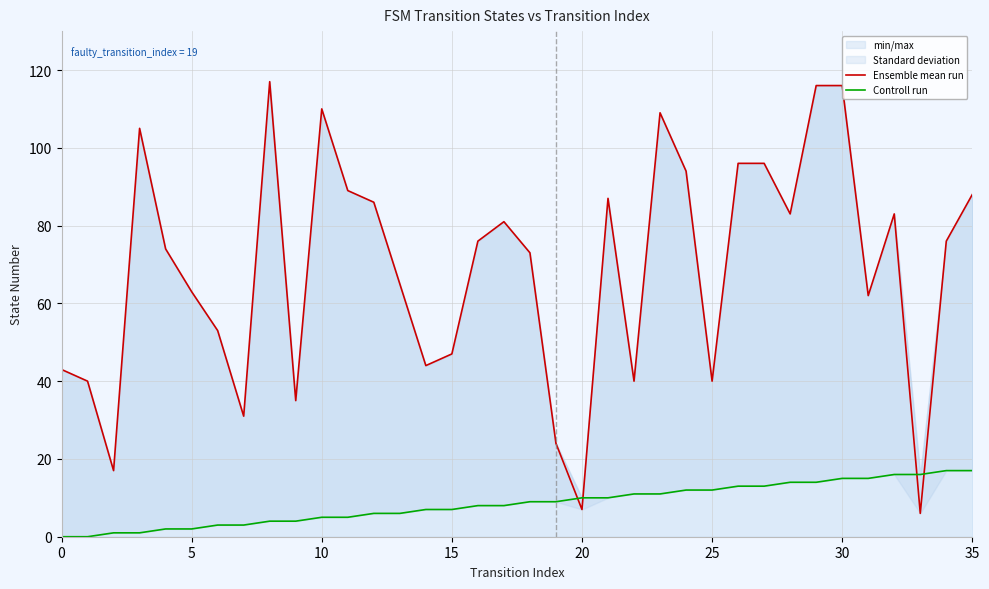

Which category has the highest value in the Ensemble mean run series?

8